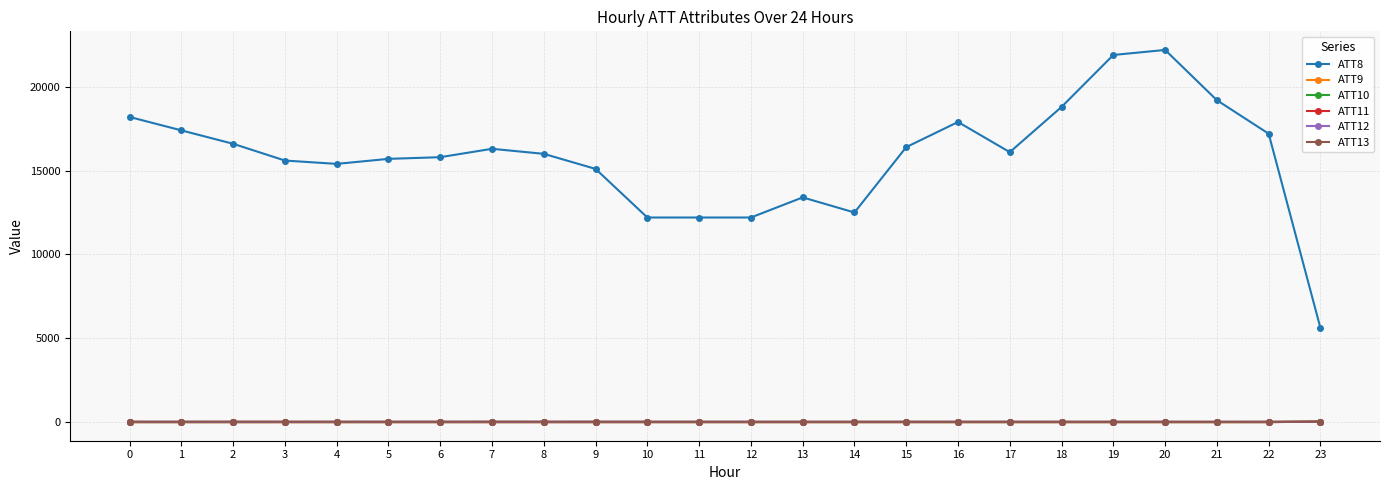

What is the maximum value shown in the chart?

22200.0